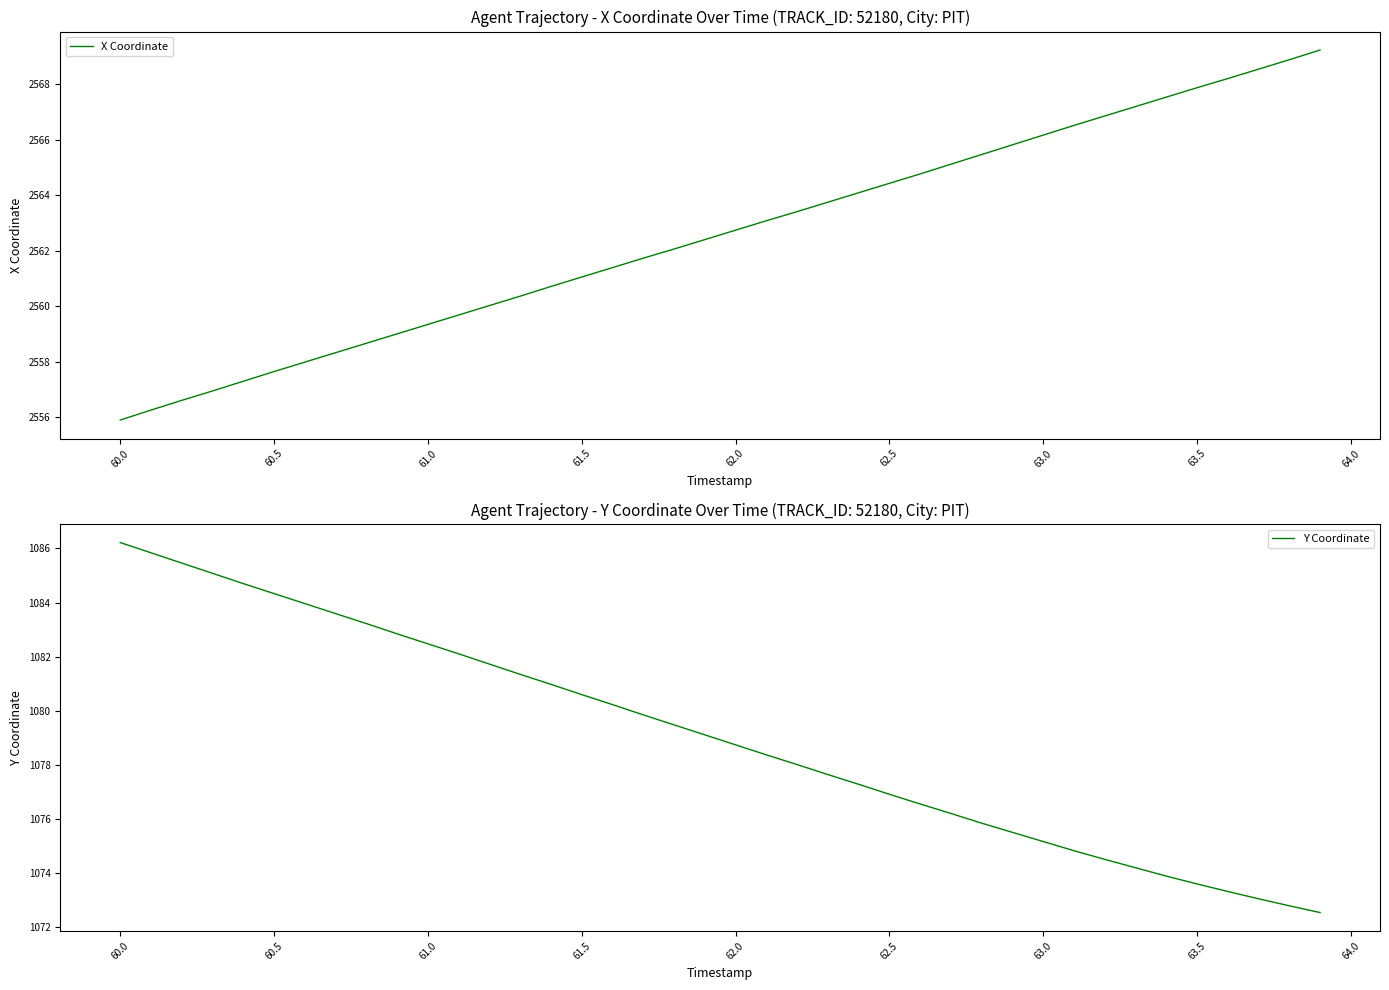

At how many categories does at least one series exceed 1961?

40